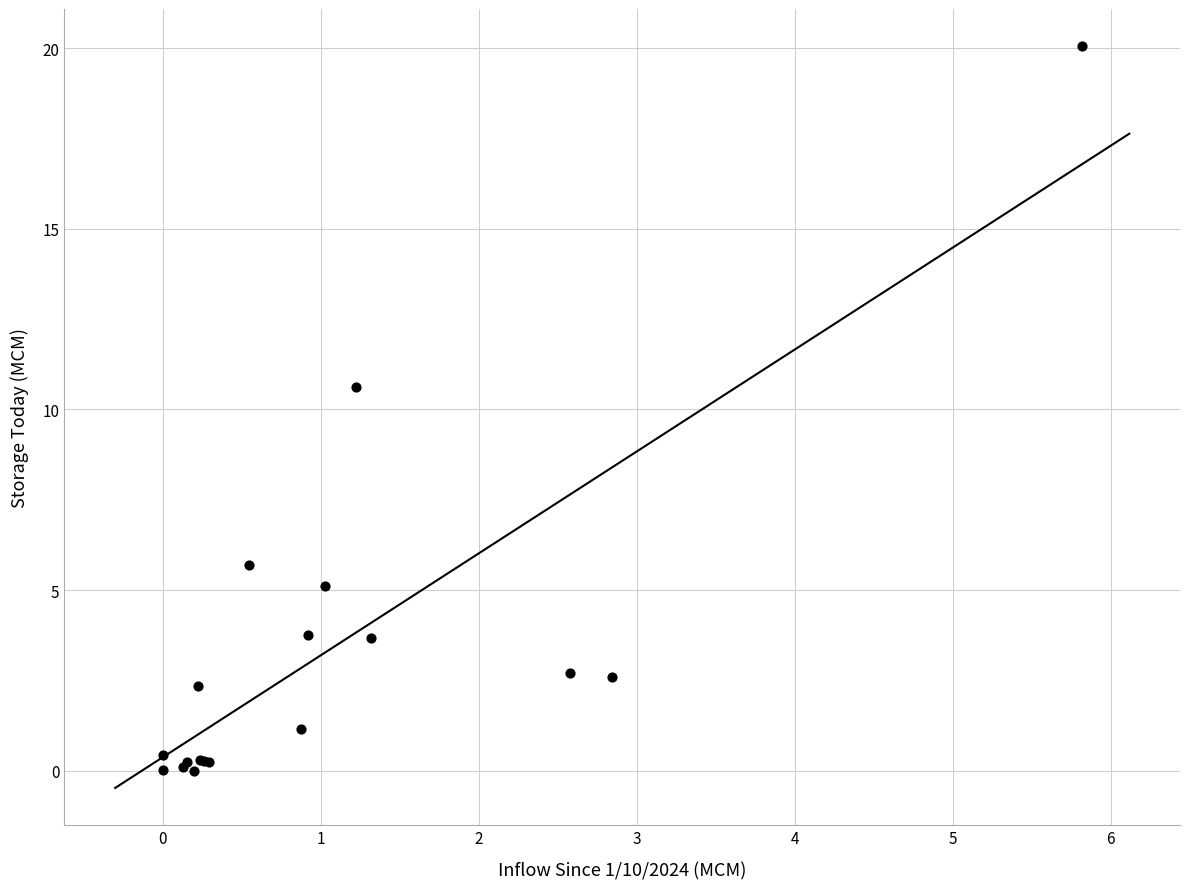

What Y value in the scatter plot is closest to 10?

10.6